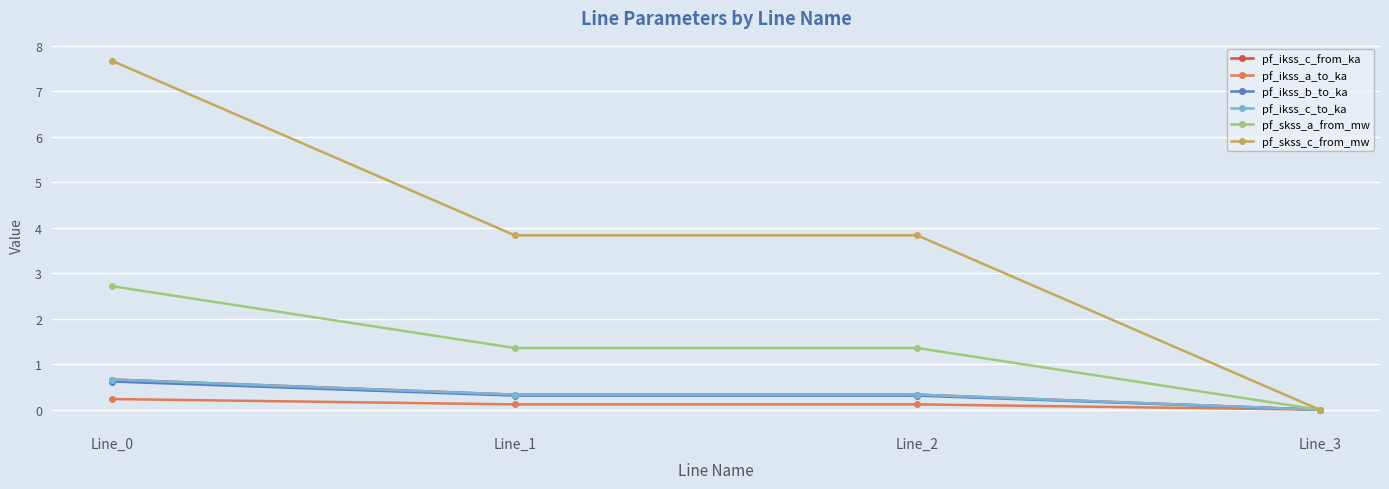

What is the sum of all pf_ikss_c_from_ka values?

1.3